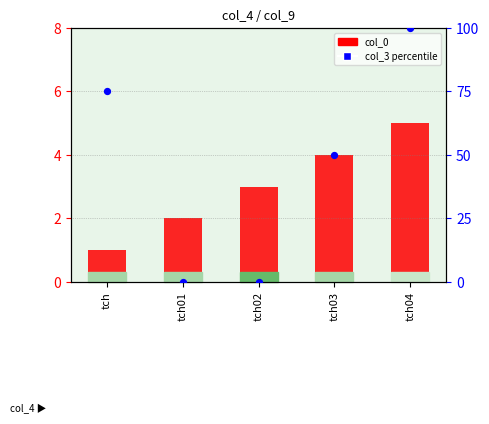

At which category is the sum across all series the highest?

tch04